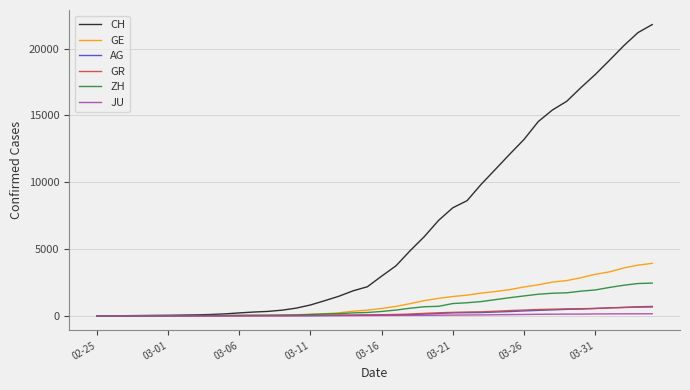

Is this an area chart (filled region under the line)?

No